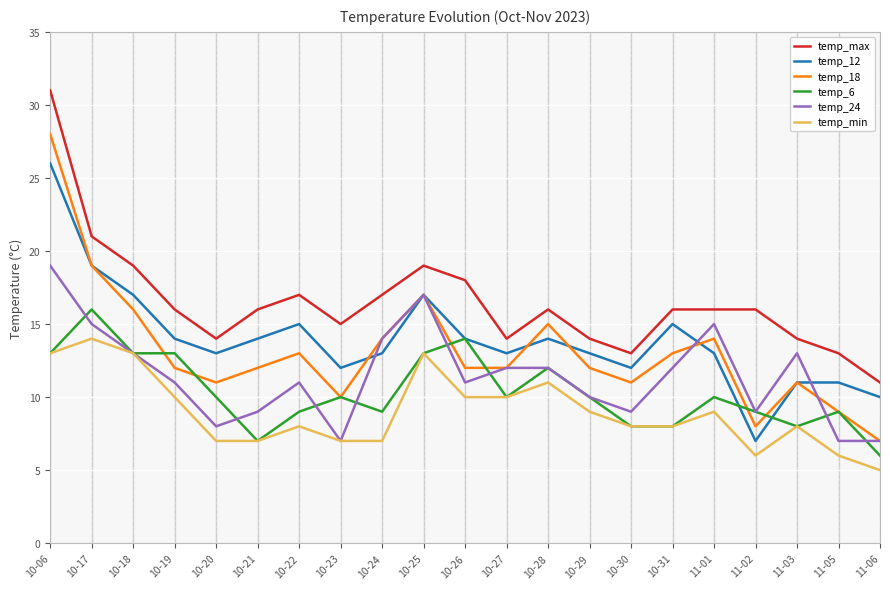

What is the minimum value shown in the chart?

5